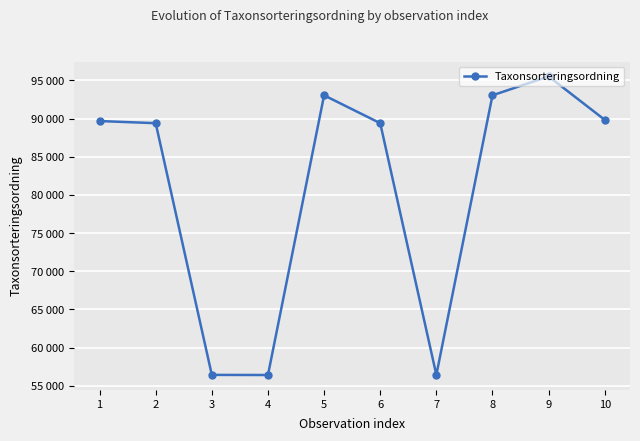

Which label corresponds to the smallest value in the chart?

4